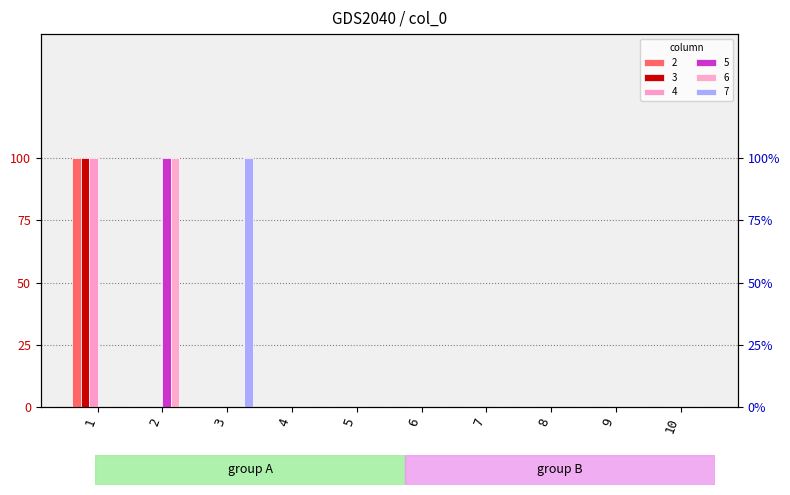

Which category has the lowest value in the 2 series?

2